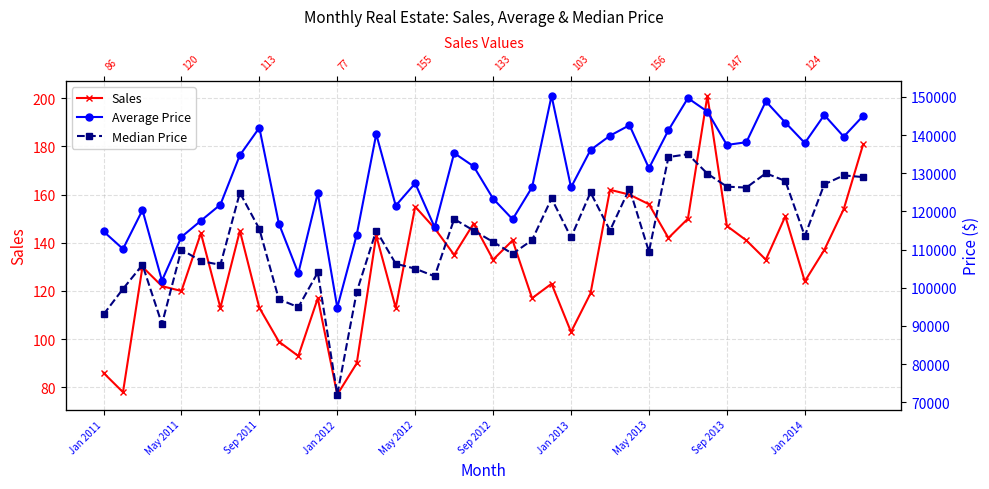

How many data points in Sales are above 135?

19